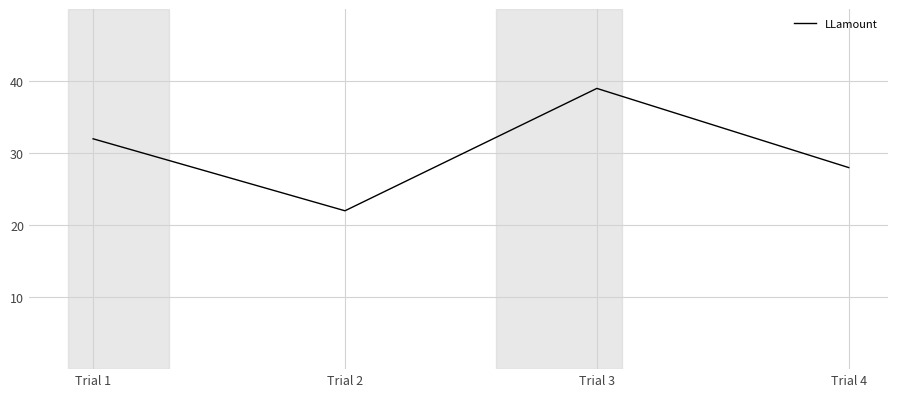

Reading left to right, transcribe all the data shown in this chart.

Trial 1=32	Trial 2=22	Trial 3=39	Trial 4=28